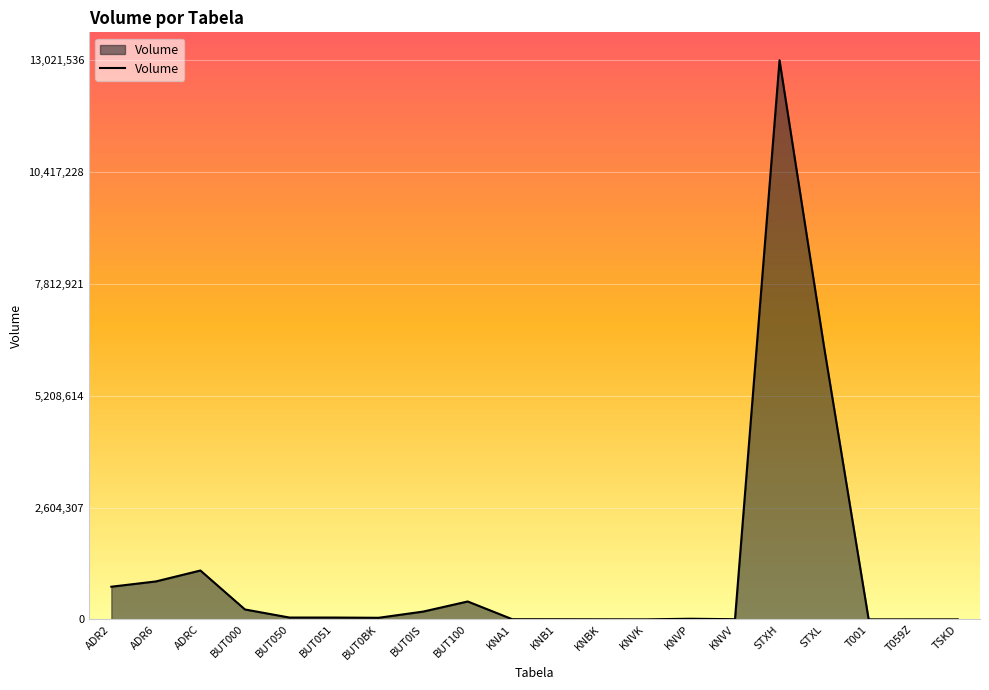

What is the difference between the maximum and minimum values?

13021482